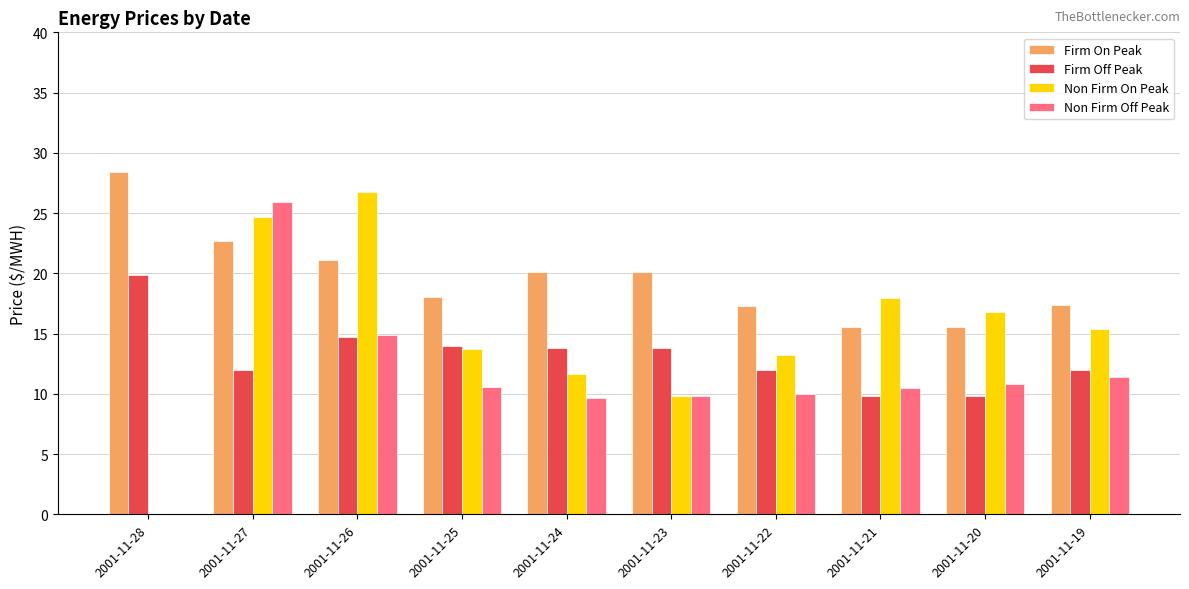

True or false: Firm Off Peak has a value of 6.2 at 2001-11-19.

False